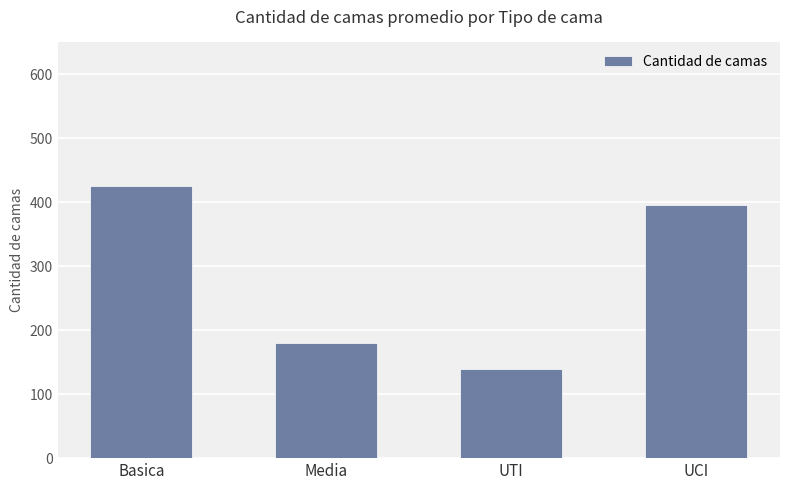

What is the ratio of the value at Media to the value at UCI?

0.5